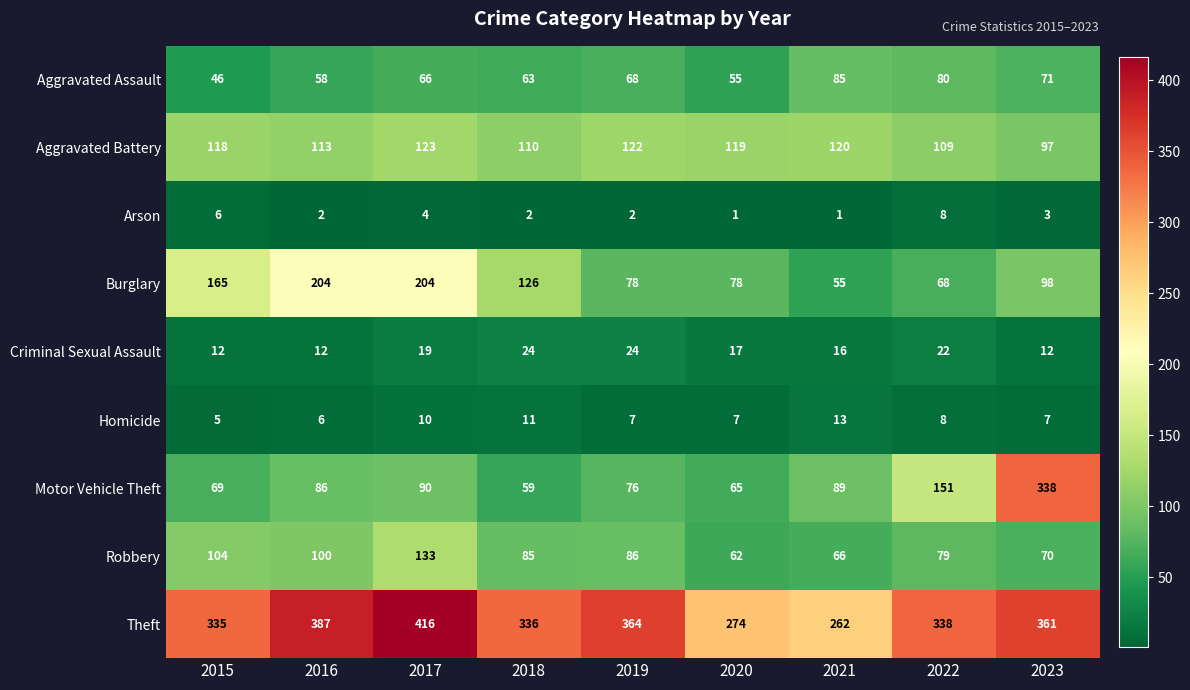

Rank the series by their maximum value, from lowest to highest.

Arson, Homicide, Criminal Sexual Assault, Aggravated Assault, Aggravated Battery, Robbery, Burglary, Motor Vehicle Theft, Theft